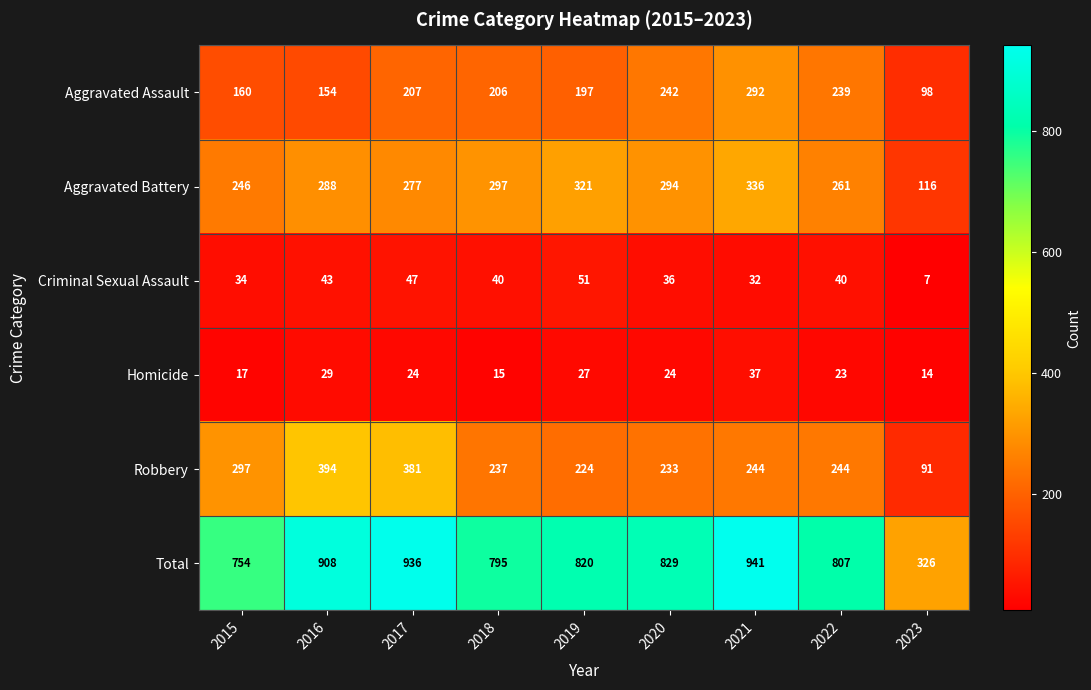

Read the Robbery value at 2016, to the nearest 5.

395